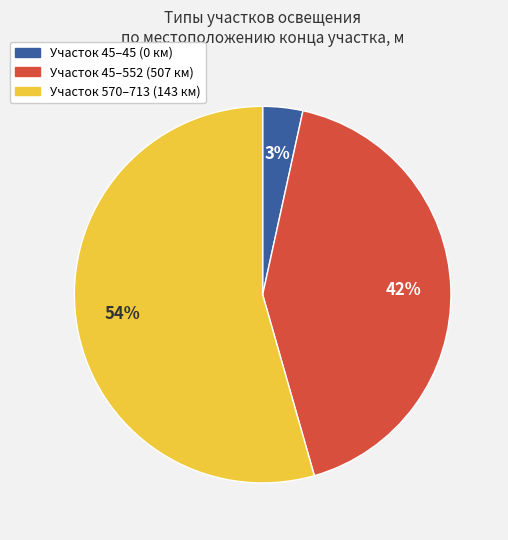

Does any single category account for the majority?

Yes